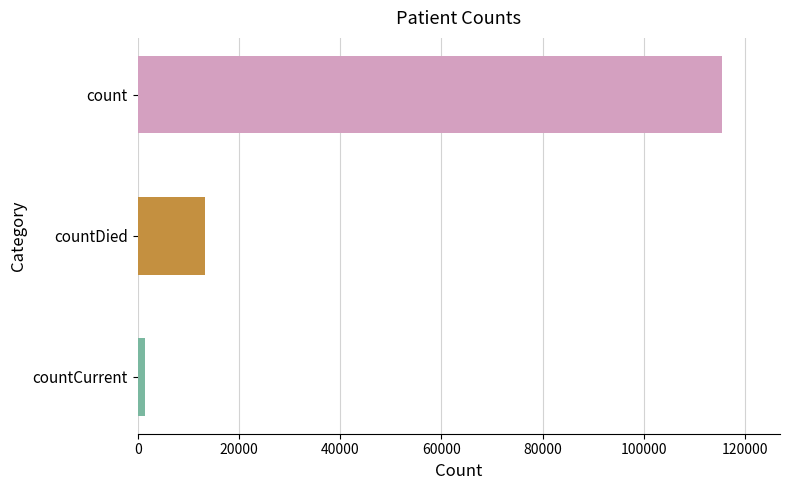

What is the label of the 2nd bar from the top?

countDied